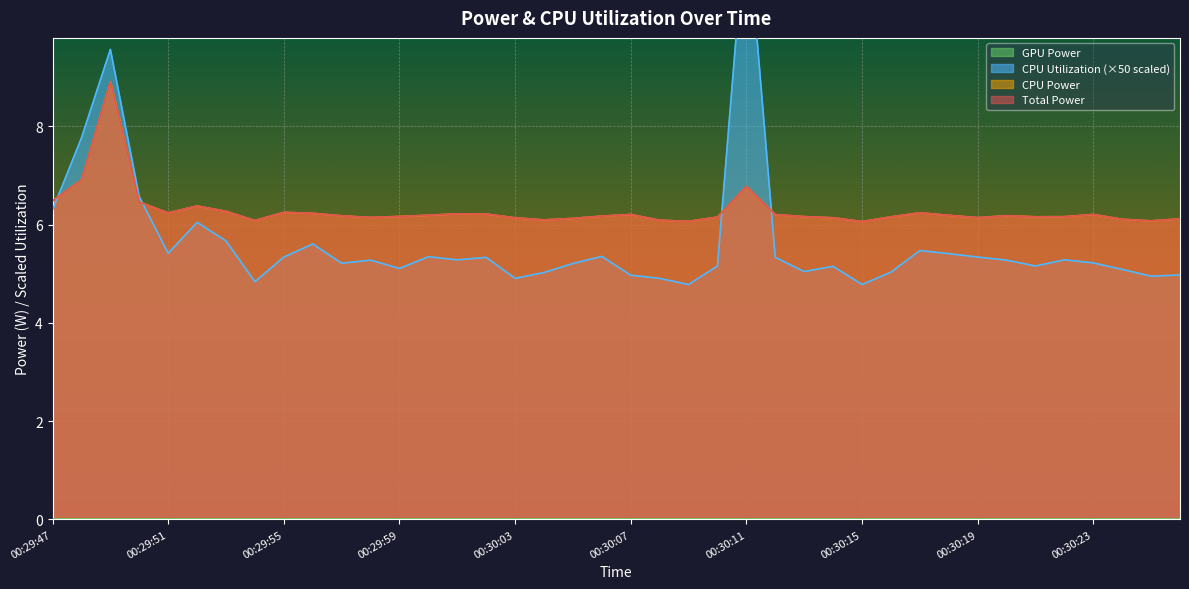

At which category does CPU Utilization reach its first local valley?

00:29:51